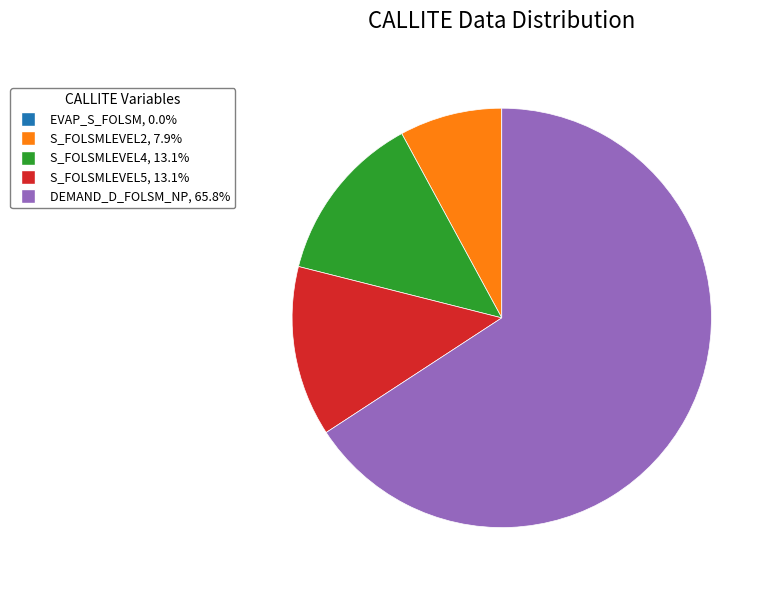

Which slice is the largest?

DEMAND_D_FOLSM_NP